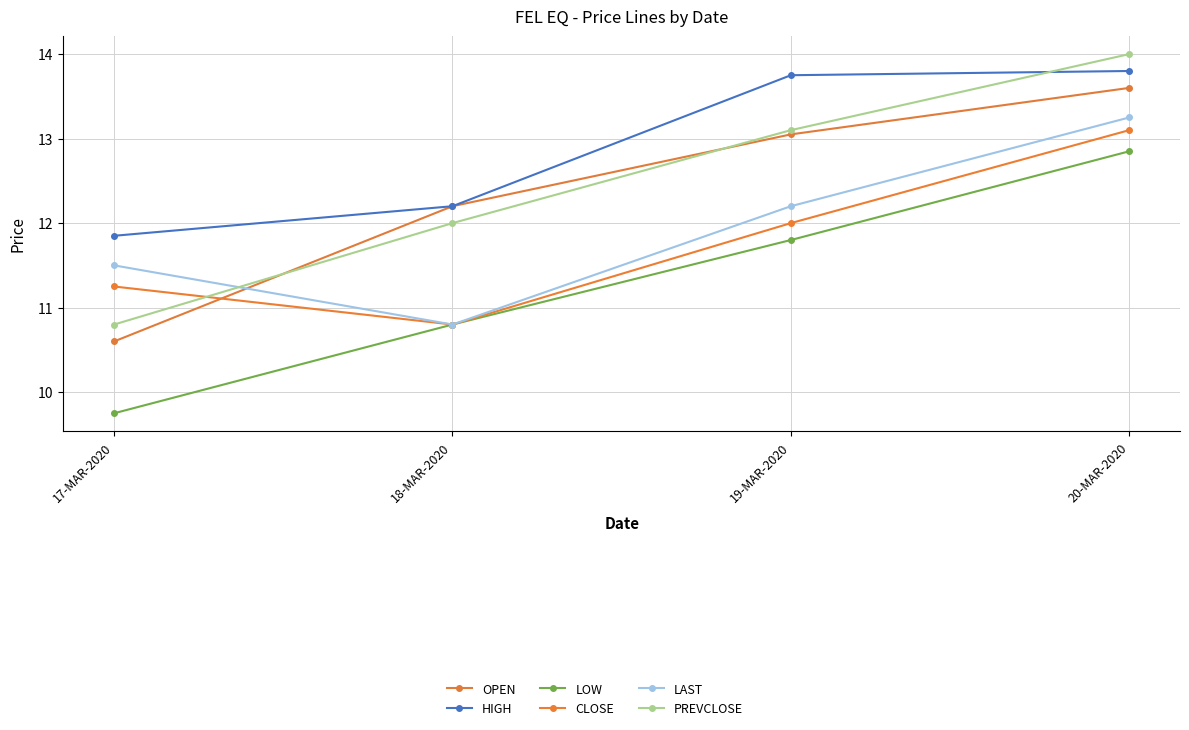

What is the maximum value shown in the chart?

14.0